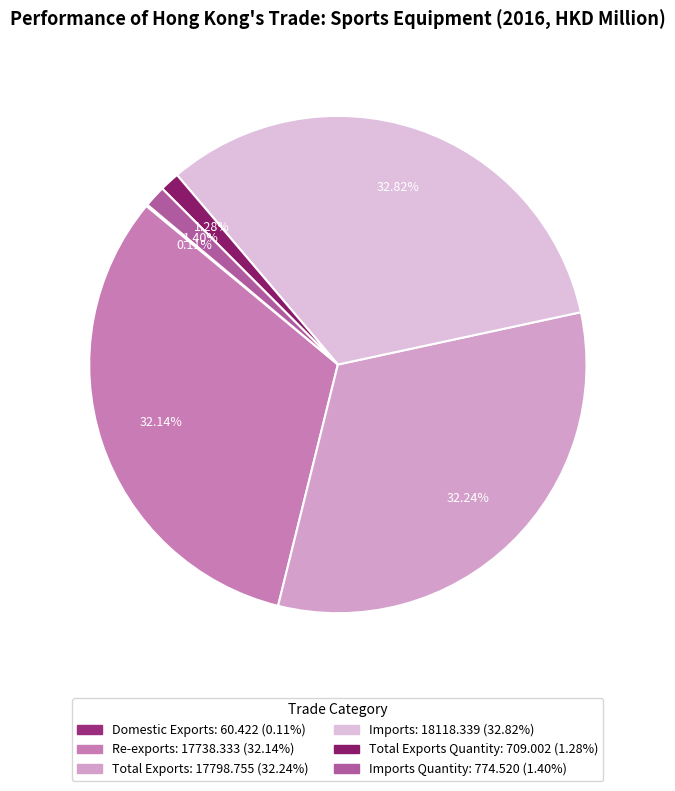

Rank the categories by value from lowest to highest.

Domestic Exports, Total Exports Quantity, Imports Quantity, Re-exports, Total Exports, Imports